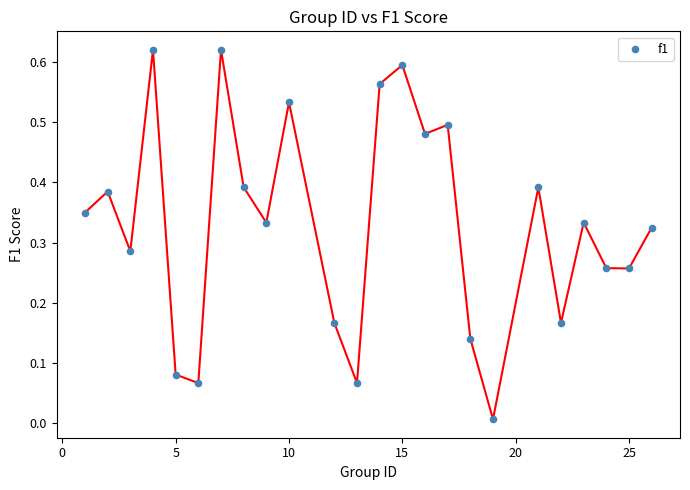

What is the range of X values (max minus min)?

25.0